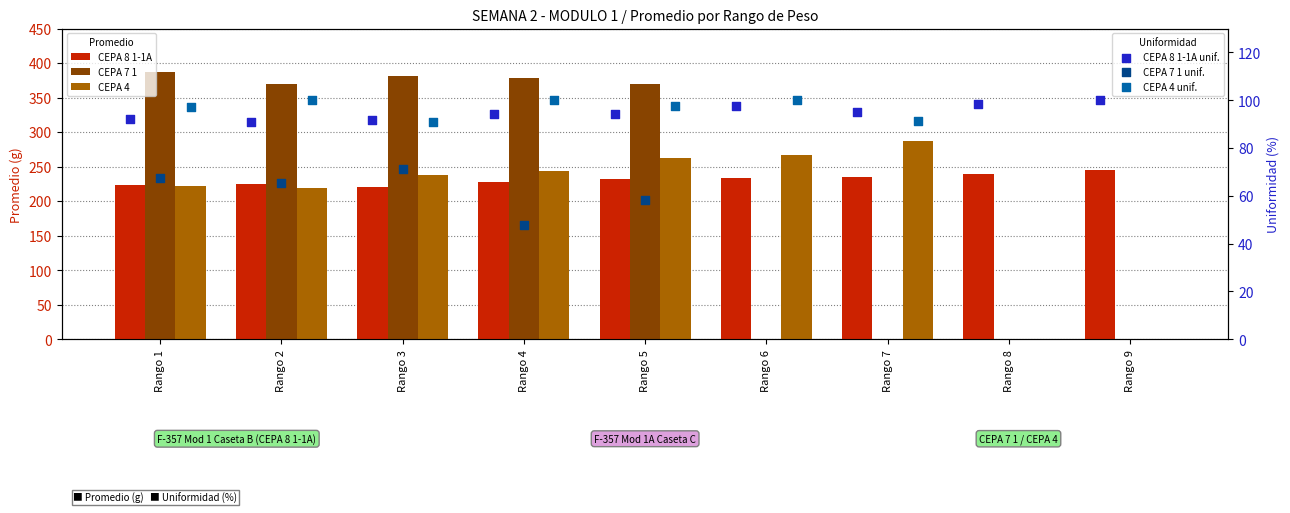

What is the total value across all series at Rango 2?

1068.4